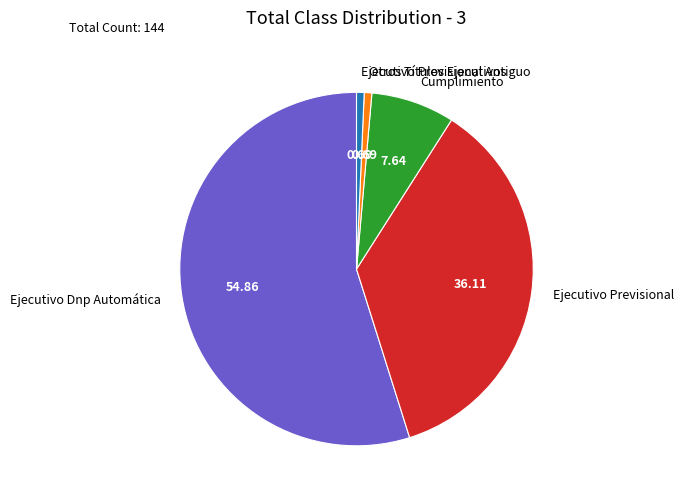

True or false: Ejecutivo Previsional accounts for 41% of the total.

False